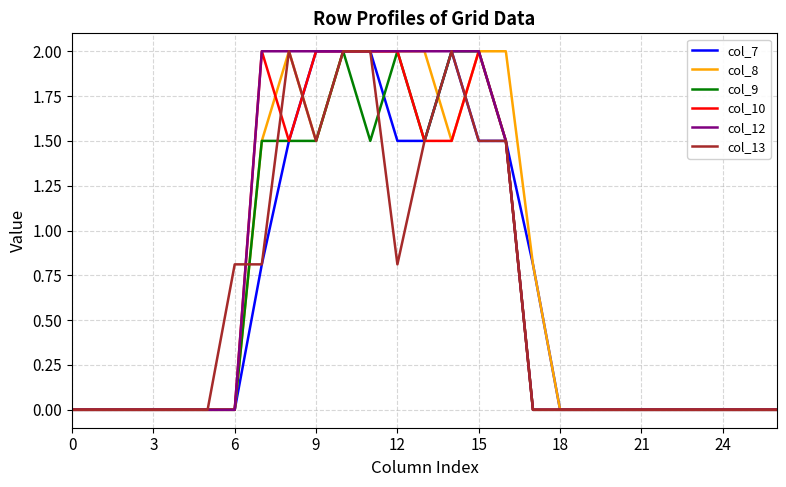

What is the highest value of the col_9 series?

2.0